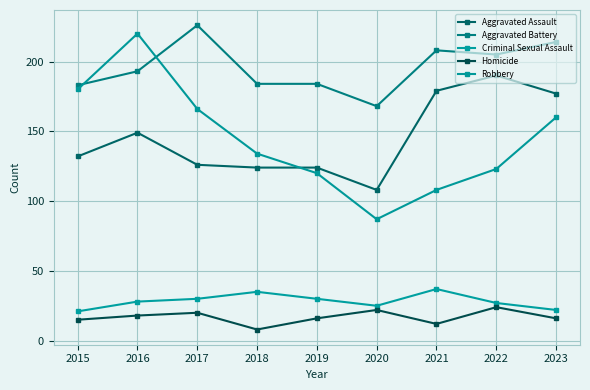

Where is Criminal Sexual Assault nearest to the value 29?

2016